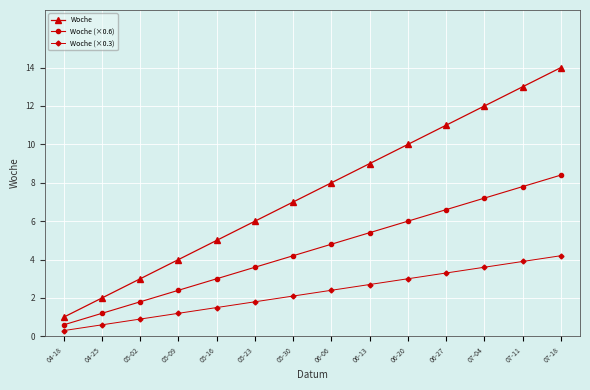

Which label corresponds to the largest value in the chart?

07-18